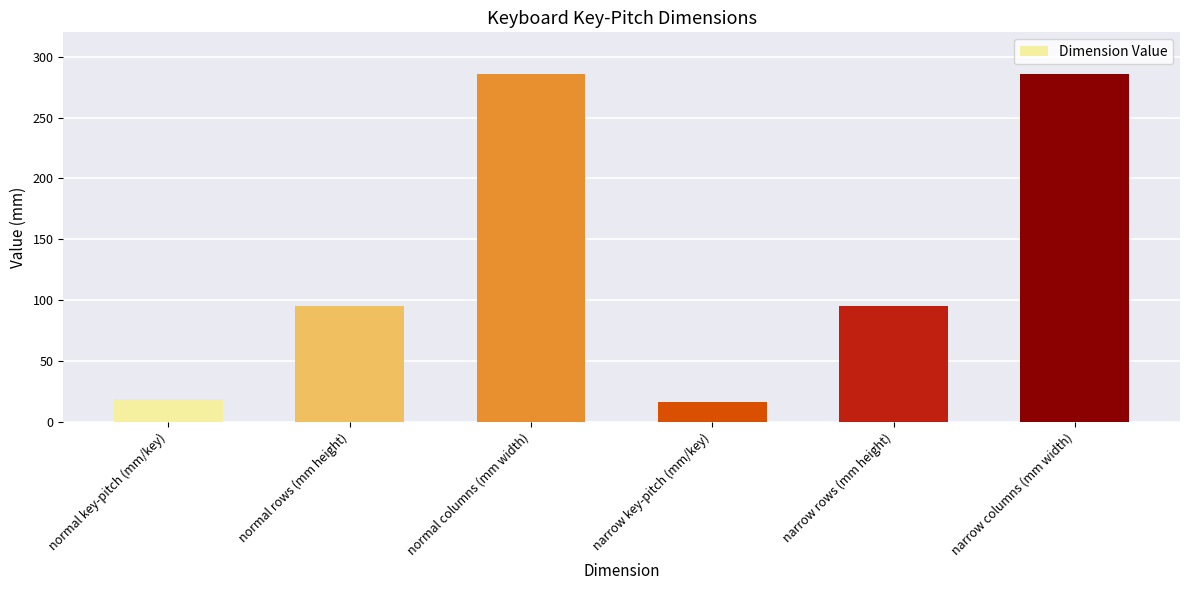

How many bars are there in total?

6